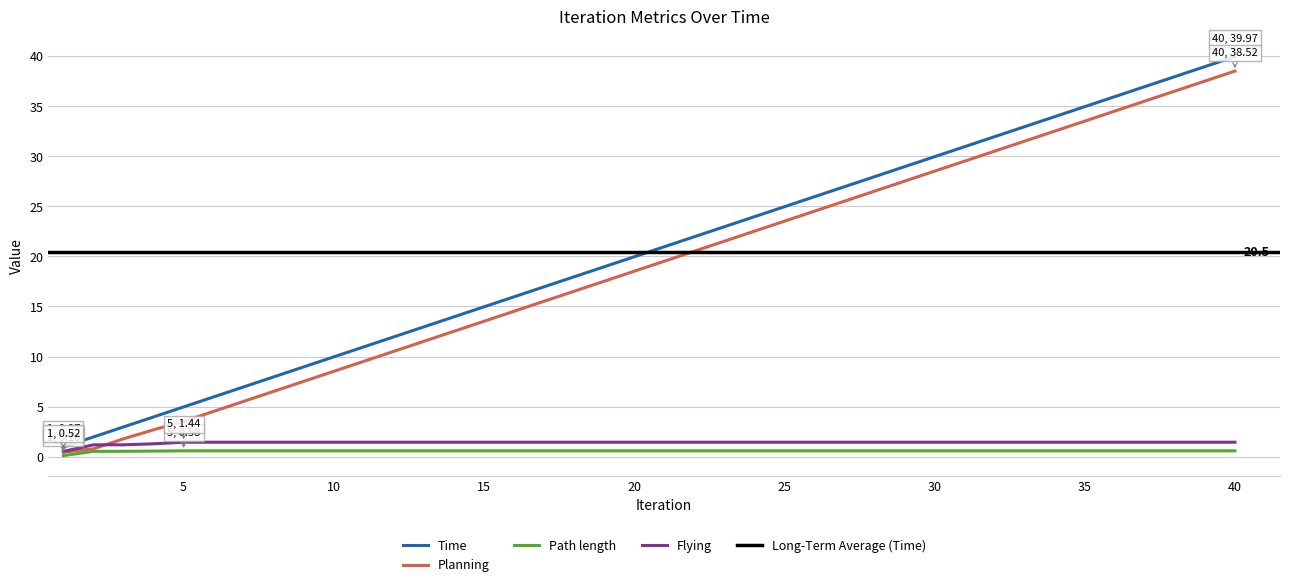

What is the difference between the second highest and second lowest values in the Planning series?

36.7